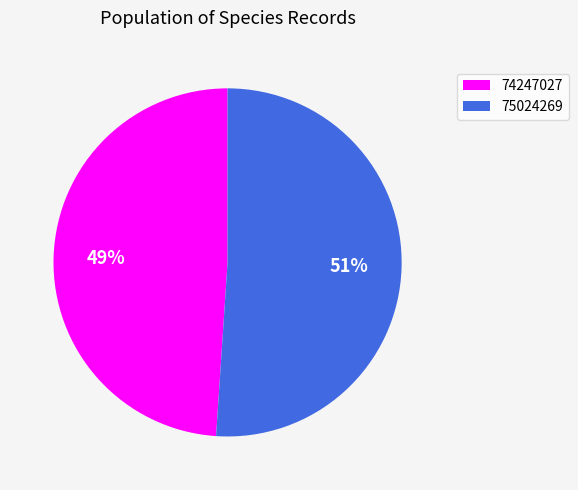

Is the sum of 74247027 and 75024269 greater than half?

Yes